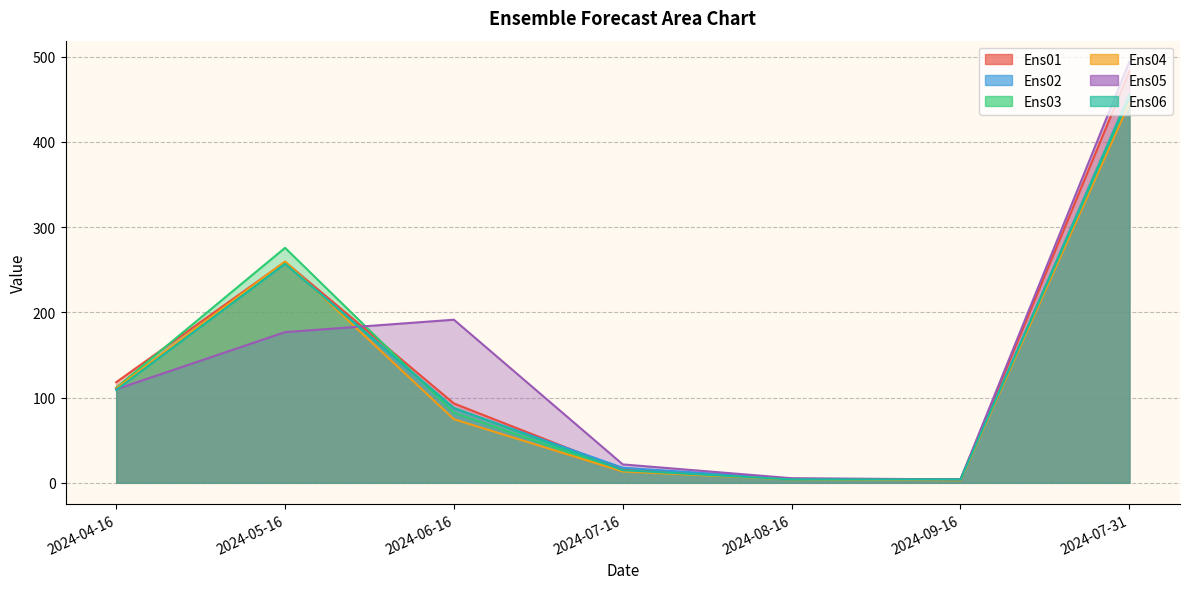

Between which two adjacent categories do Ens03 and Ens04 first intersect?

2024-09-16 and 2024-07-31